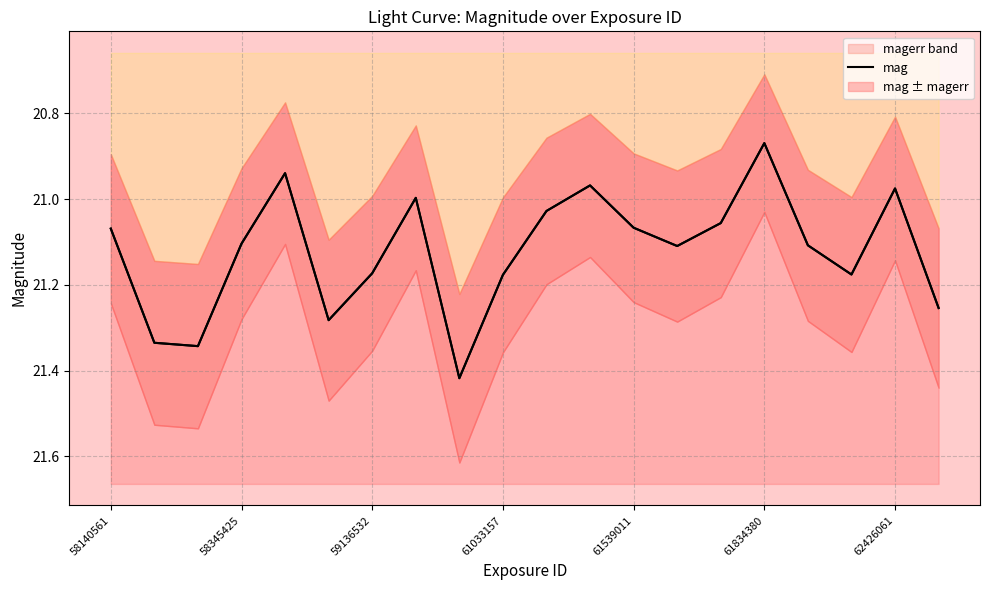

At which label does mag reach its minimum?

61834380